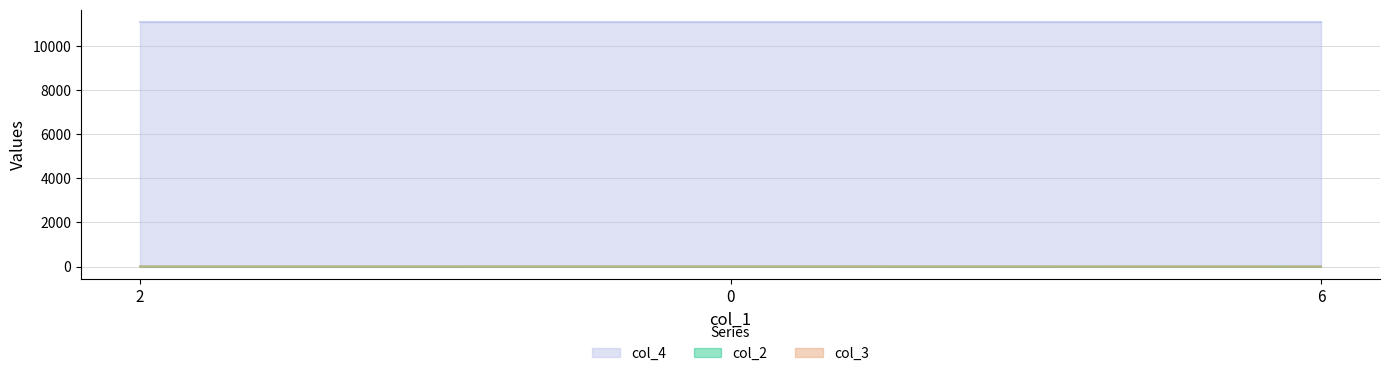

How many values in the col_2 series are below 1?

1